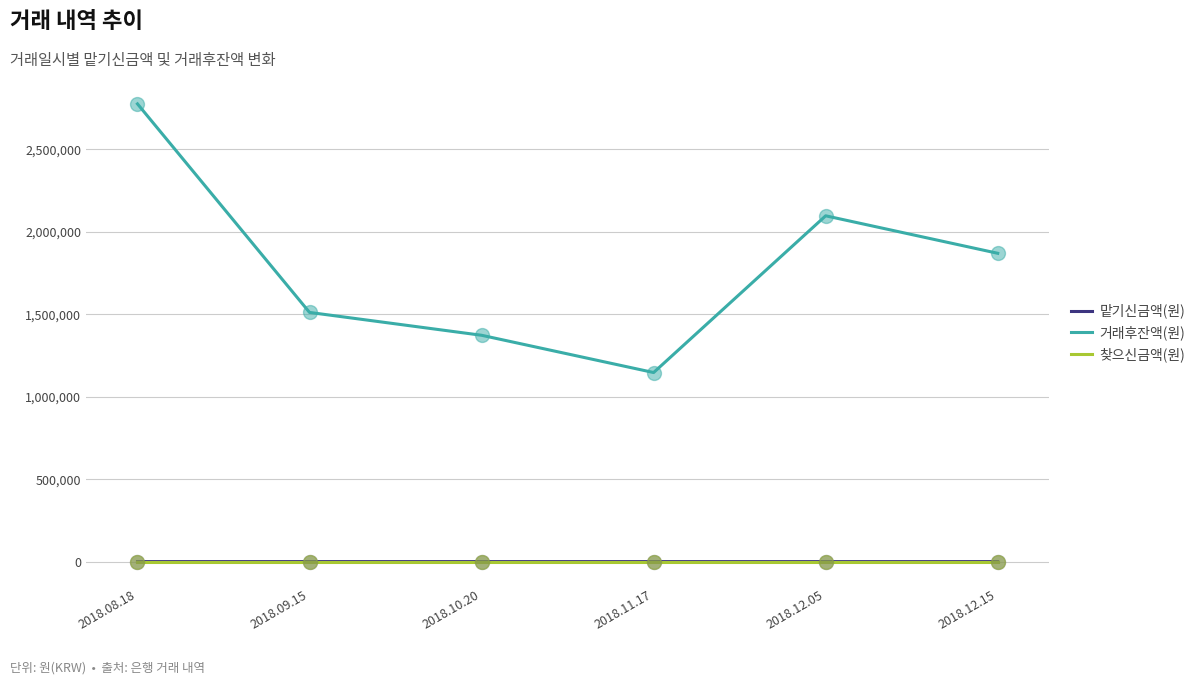

Between 2018.08.18 and 2018.12.05, which series saw the biggest shift?

거래후잔액(원)